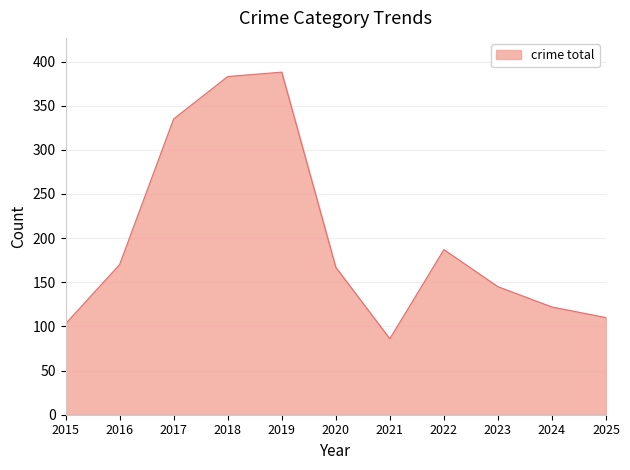

The value at 2020 is 60. True or false?

False